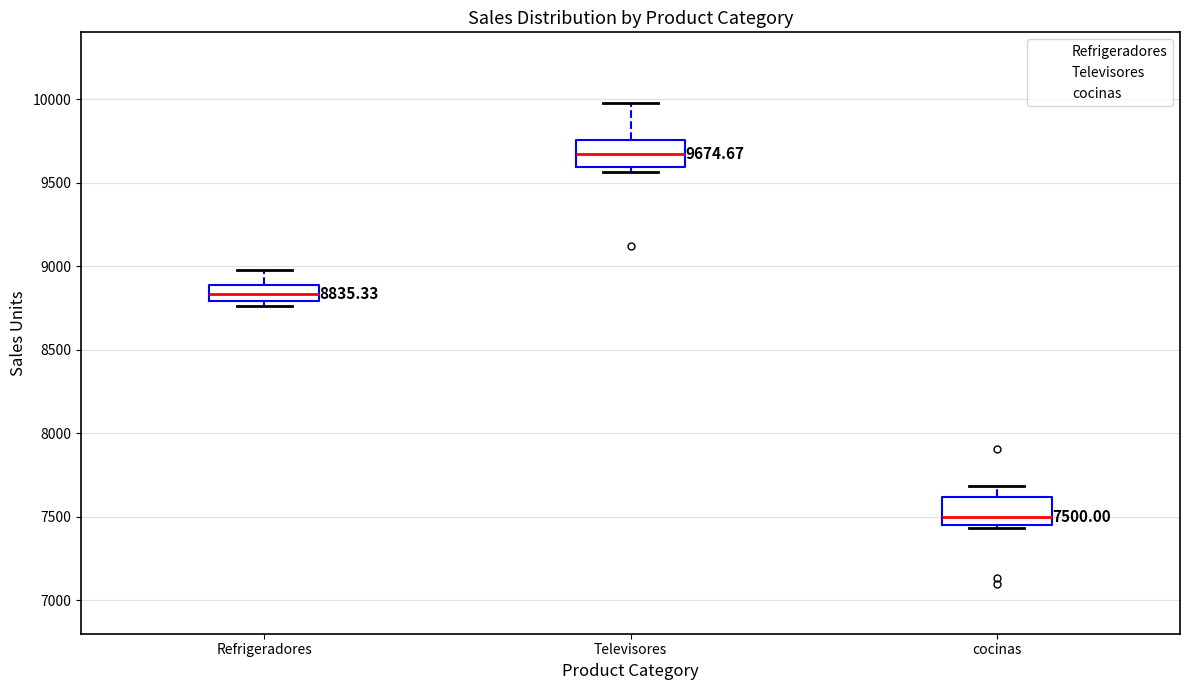

Which box has the highest median line?

Televisores